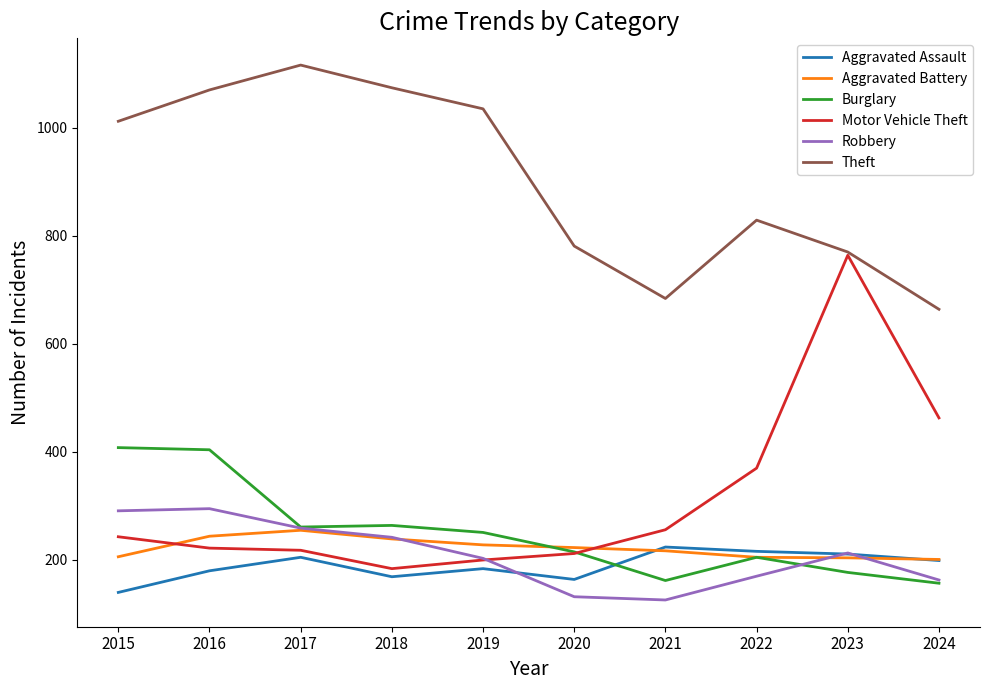

True or false: Burglary and Aggravated Assault intersect in this chart.

True